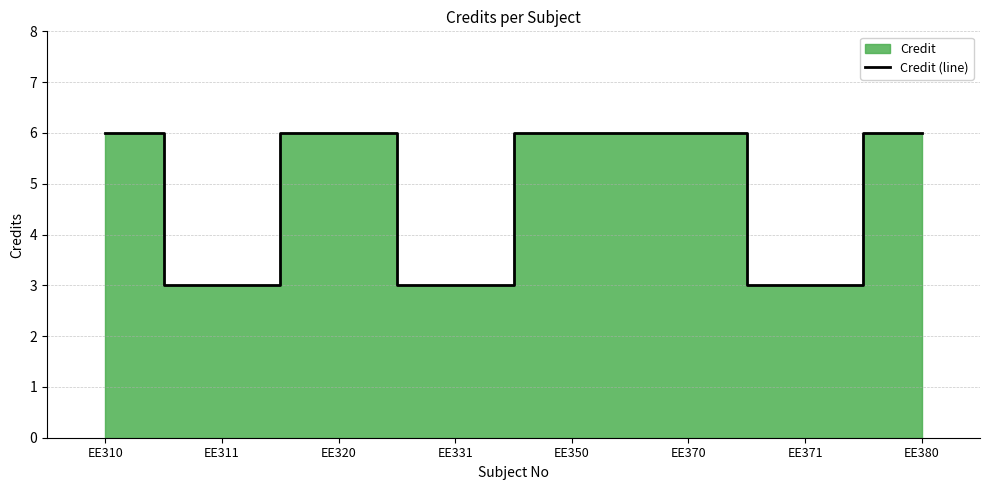

What is the sum of all values?

39